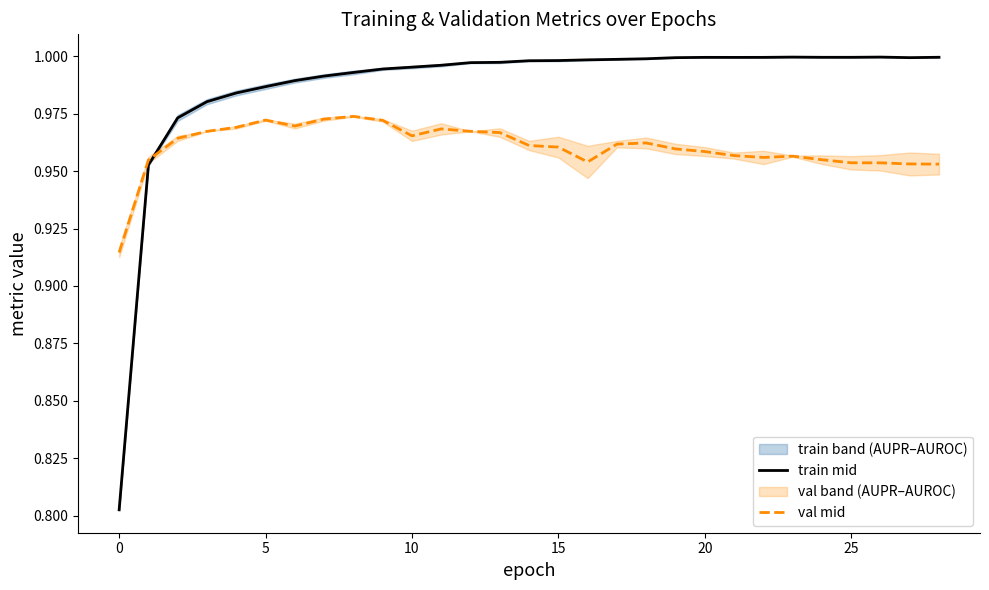

Which series ends up on top after the final intersection of train mid and val mid?

train mid